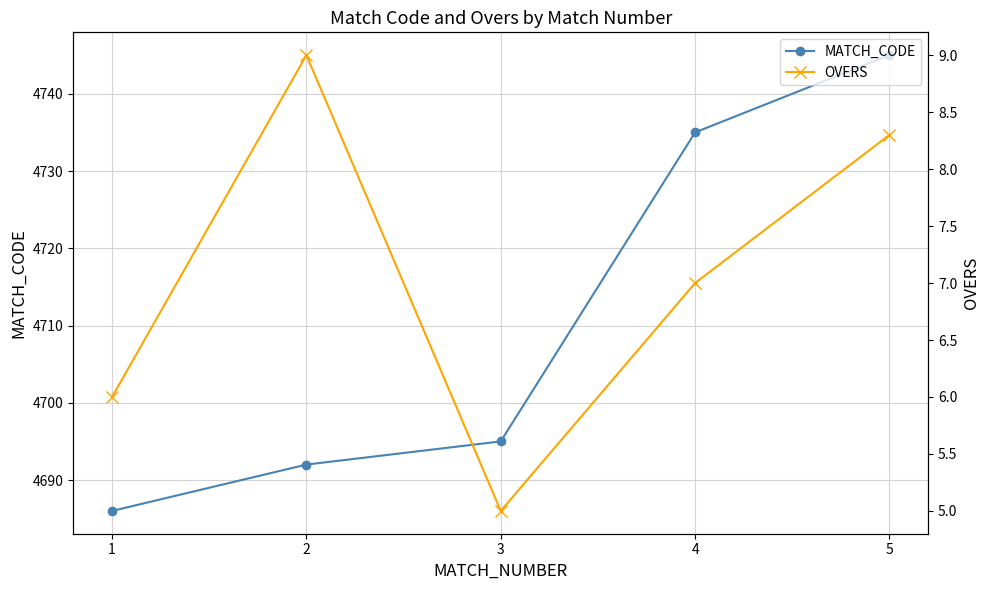

Read the OVERS value at 4.

7.0